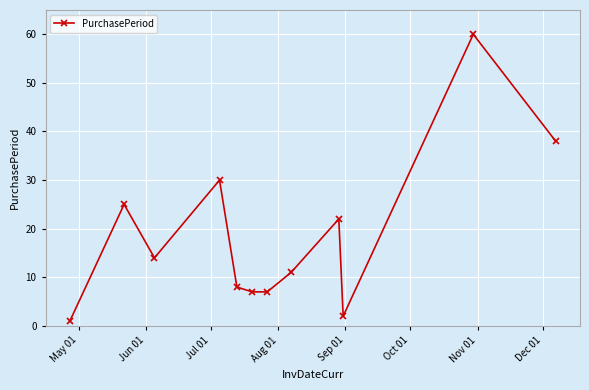

What is the minimum value shown in the chart?

1